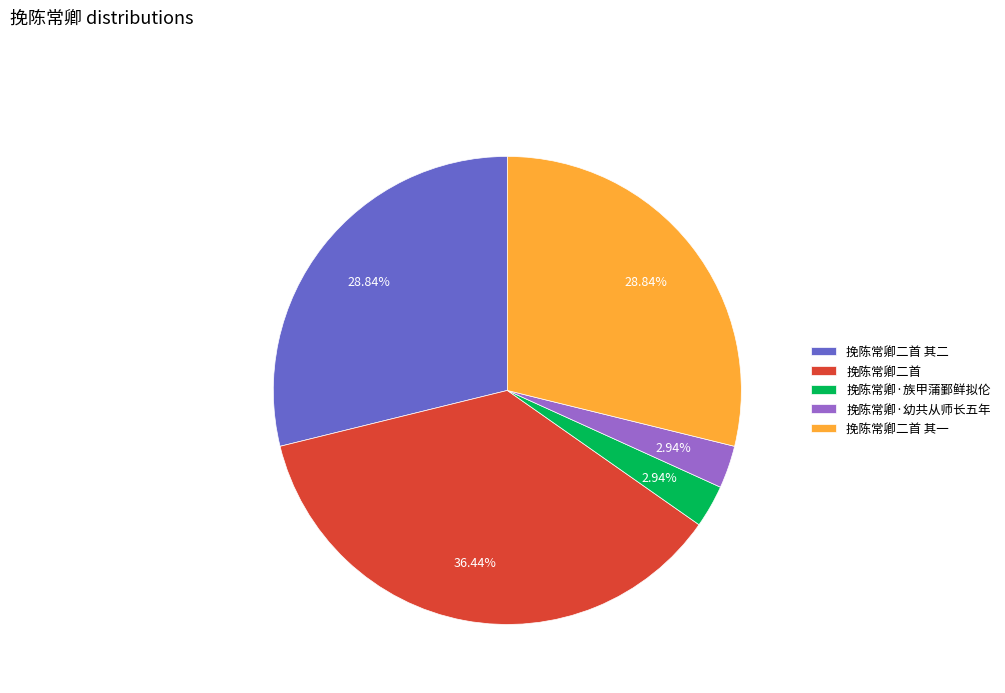

Do 挽陈常卿二首 and 挽陈常卿·幼共从师长五年 together represent more than half of the pie?

No